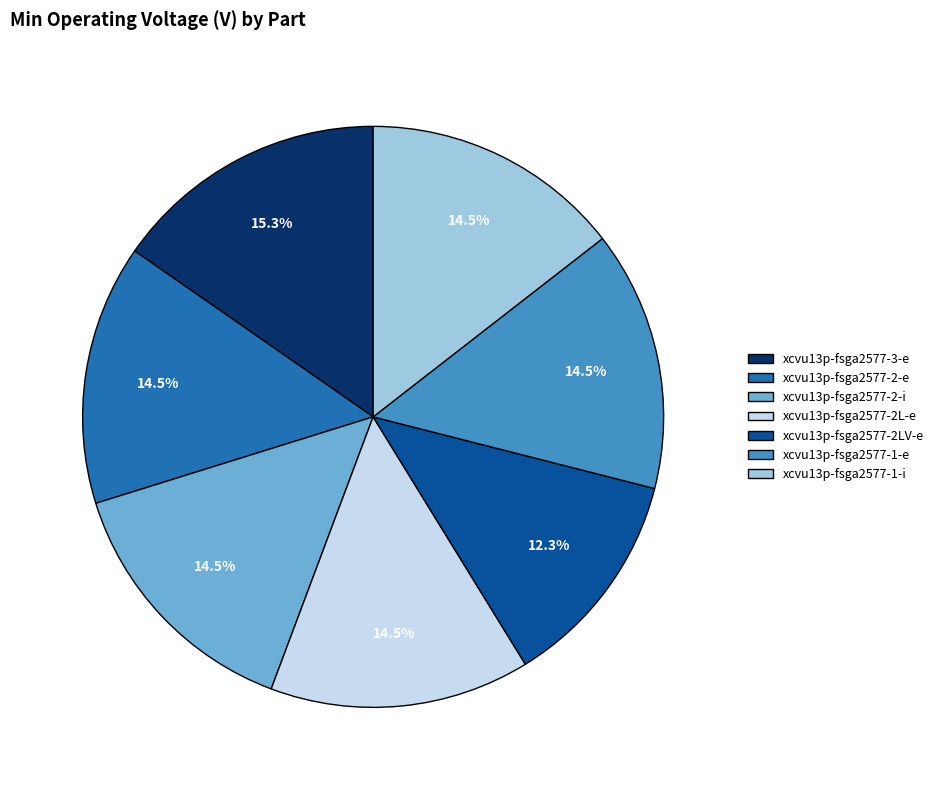

Combined, what portion of the pie is xcvu13p-fsga2577-2L-e and xcvu13p-fsga2577-1-e?

29.0%